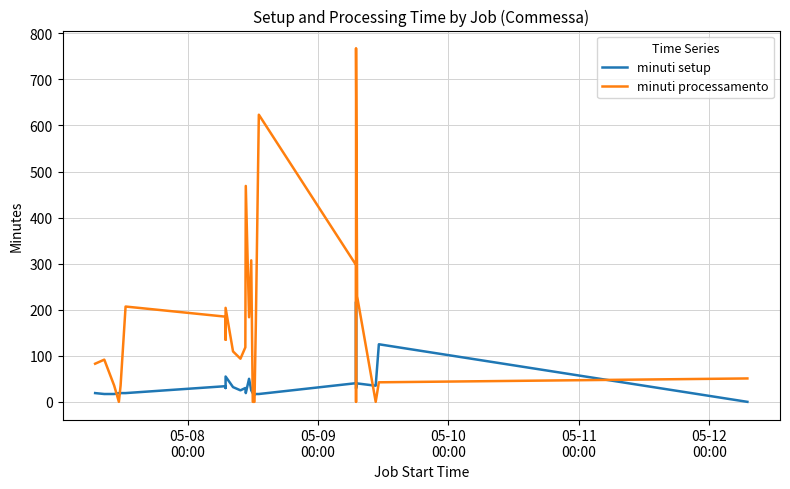

At how many categories does at least one series exceed 168?

12